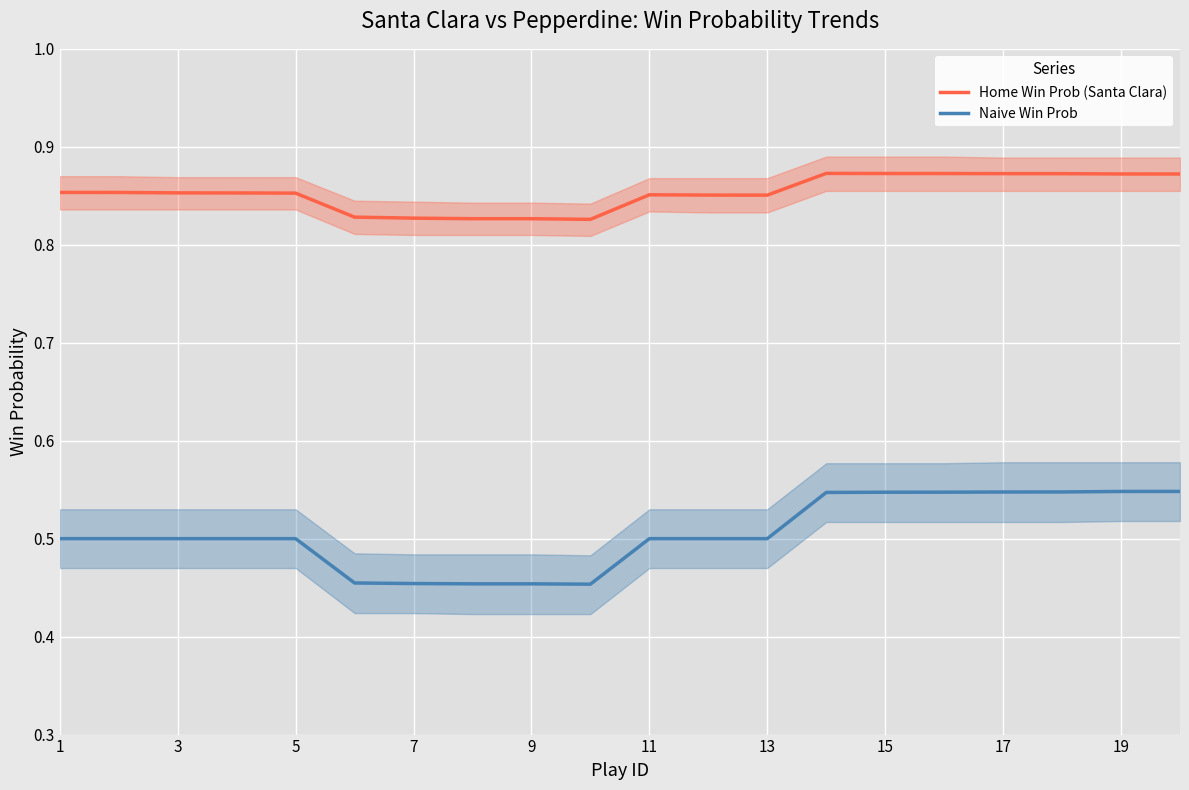

The value of Naive Win Prob at 13 is 0.5. True or false?

True